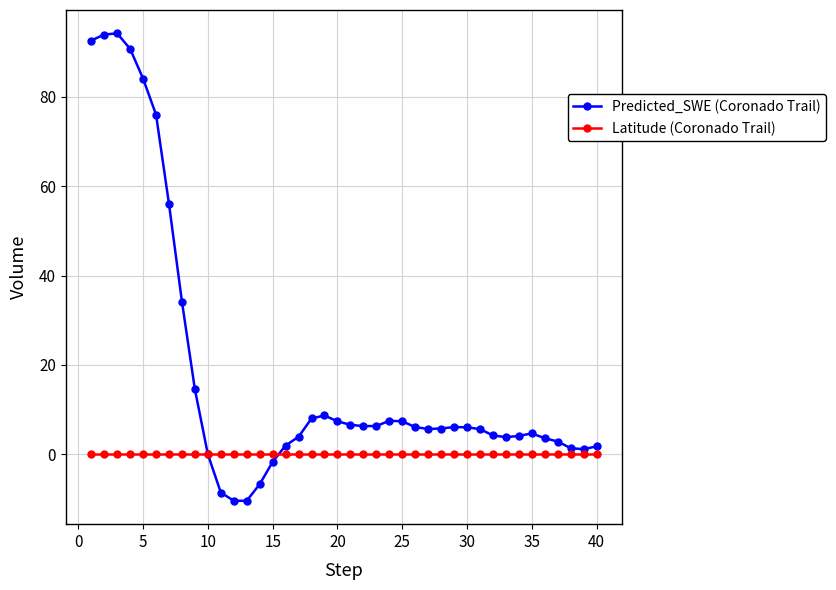

Does the chart display data point markers on the line(s)?

Yes